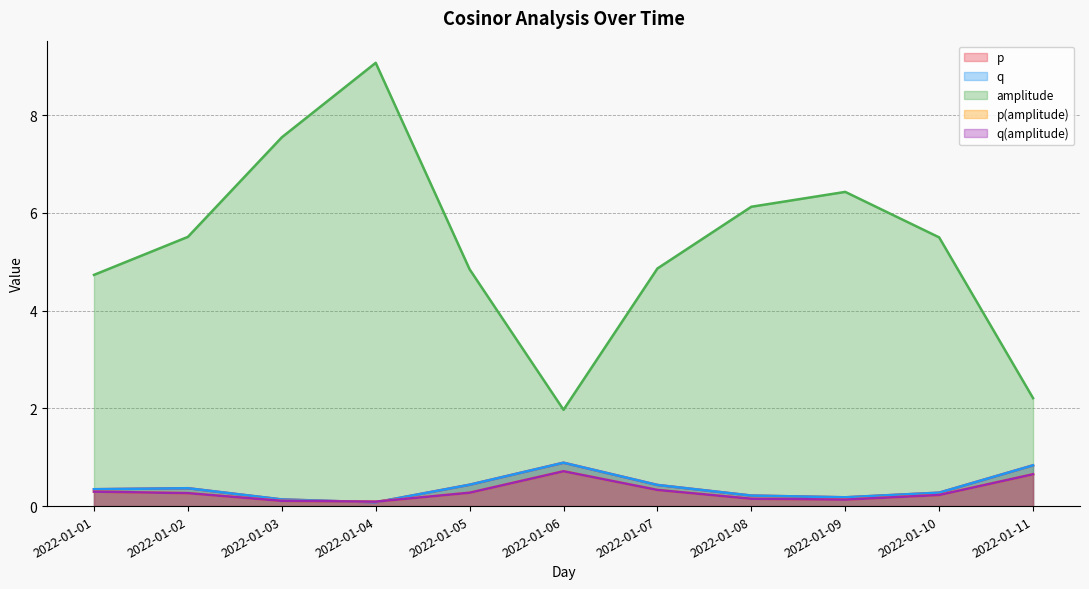

Does the chart have visible grid lines?

Yes